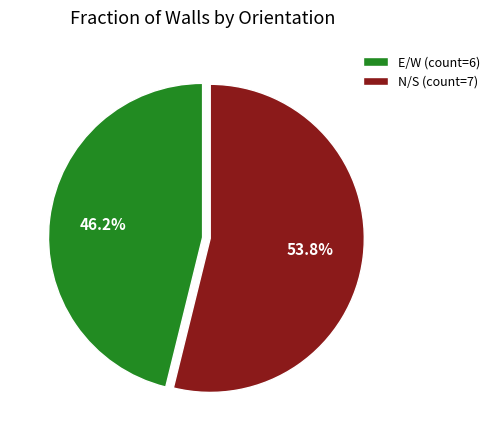

The E/W slice represents 39% of the pie. True or false?

False